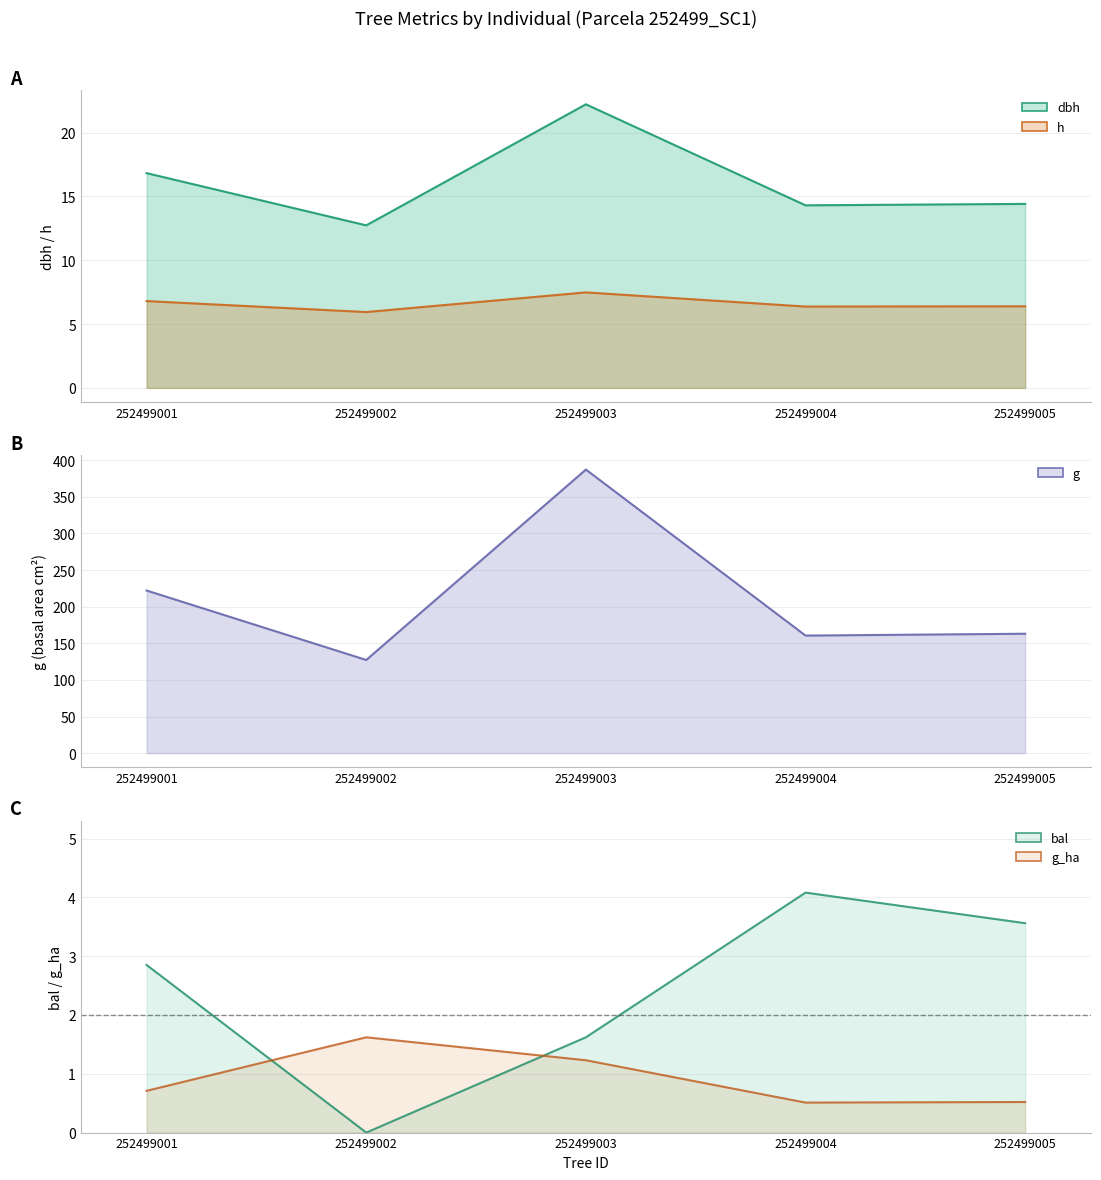

What is the spread (max minus min) of values at 252499005?

162.6